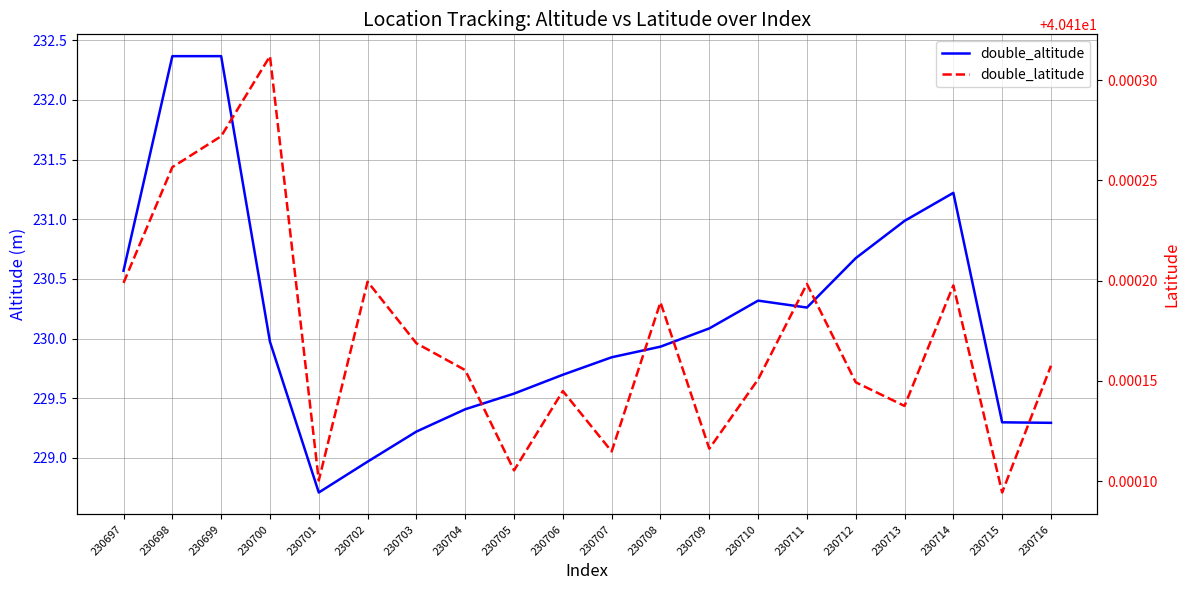

At 230706, list the series in order from largest to smallest.

double_altitude, double_latitude